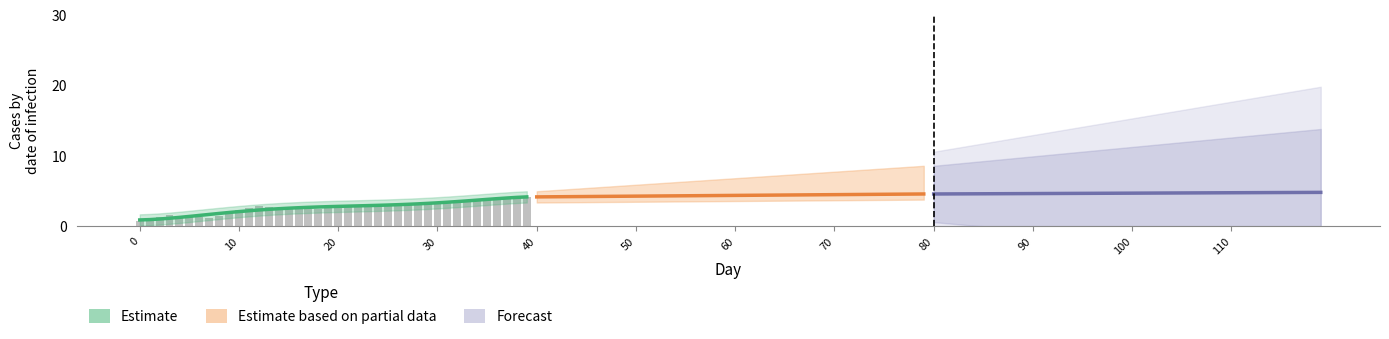

Which has a higher value, 22 or 13?

22